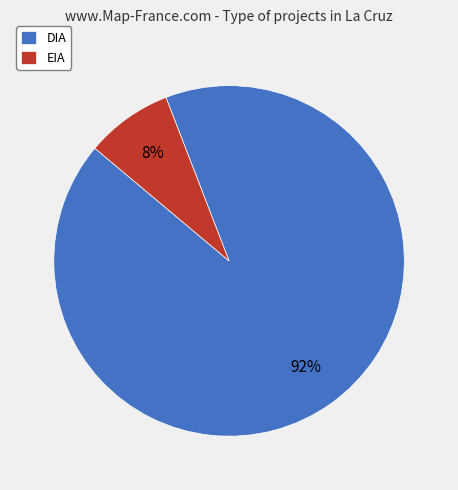

The DIA slice represents 92% of the pie. True or false?

True